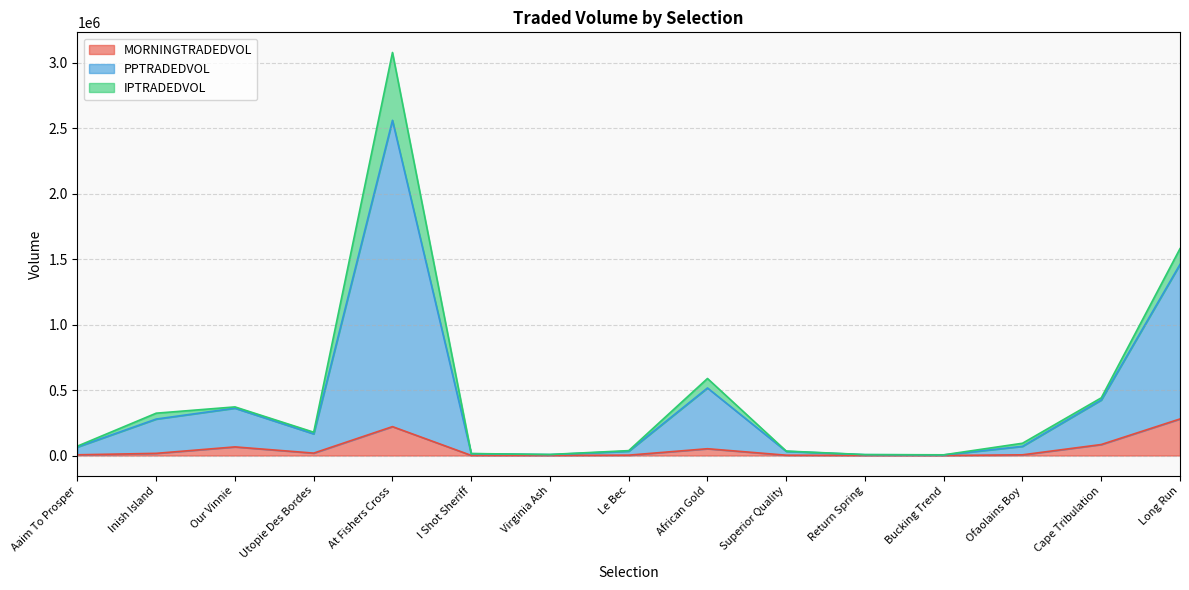

Which series has the largest total across all categories?

PPTRADEDVOL